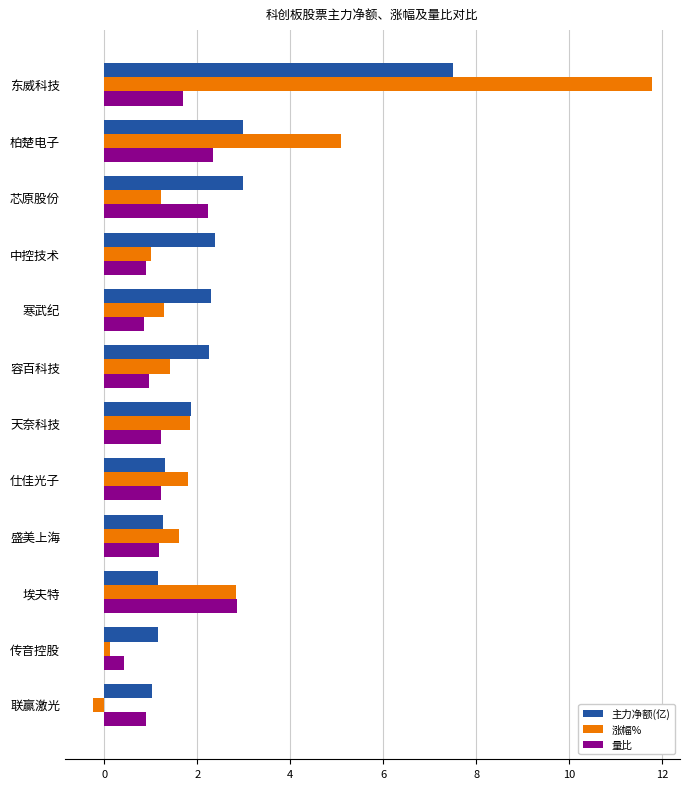

The value of 主力净额(亿) at 寒武纪 is 2.3. True or false?

True